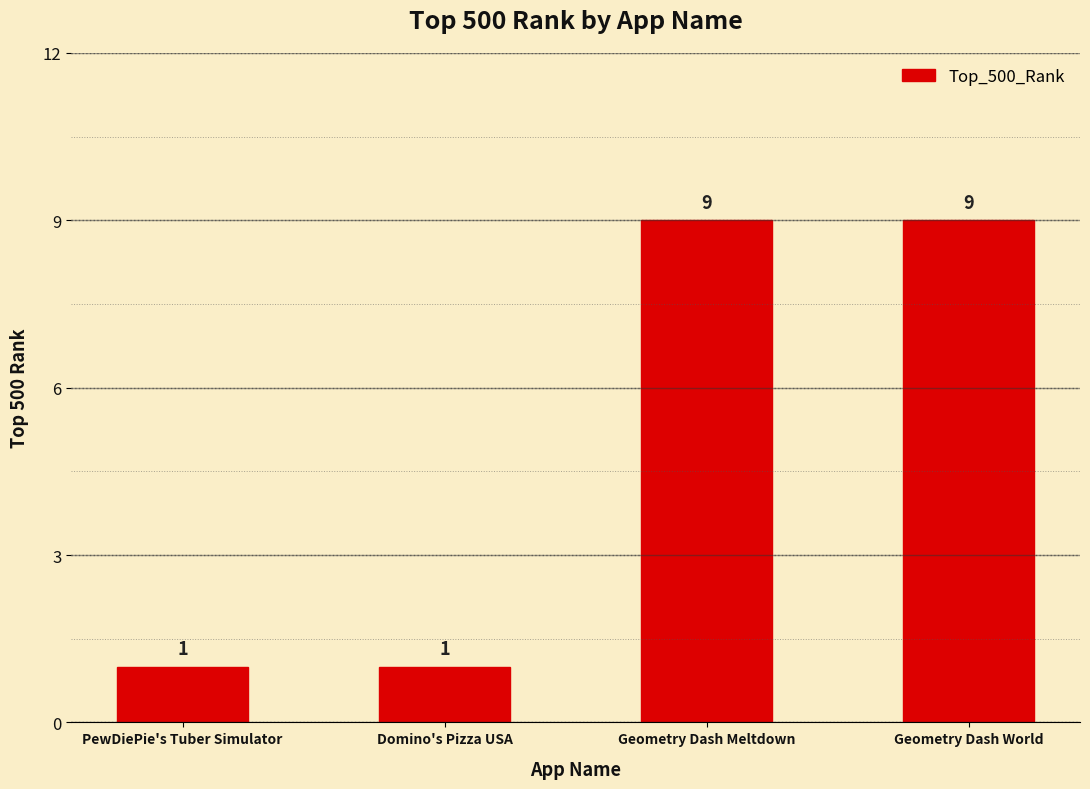

What is the greatest value displayed?

9